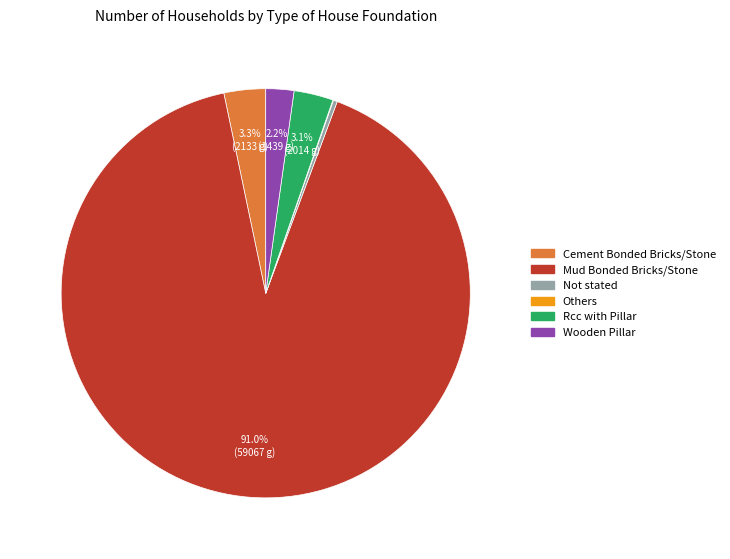

Is it true that Wooden Pillar is 8% of the pie?

False